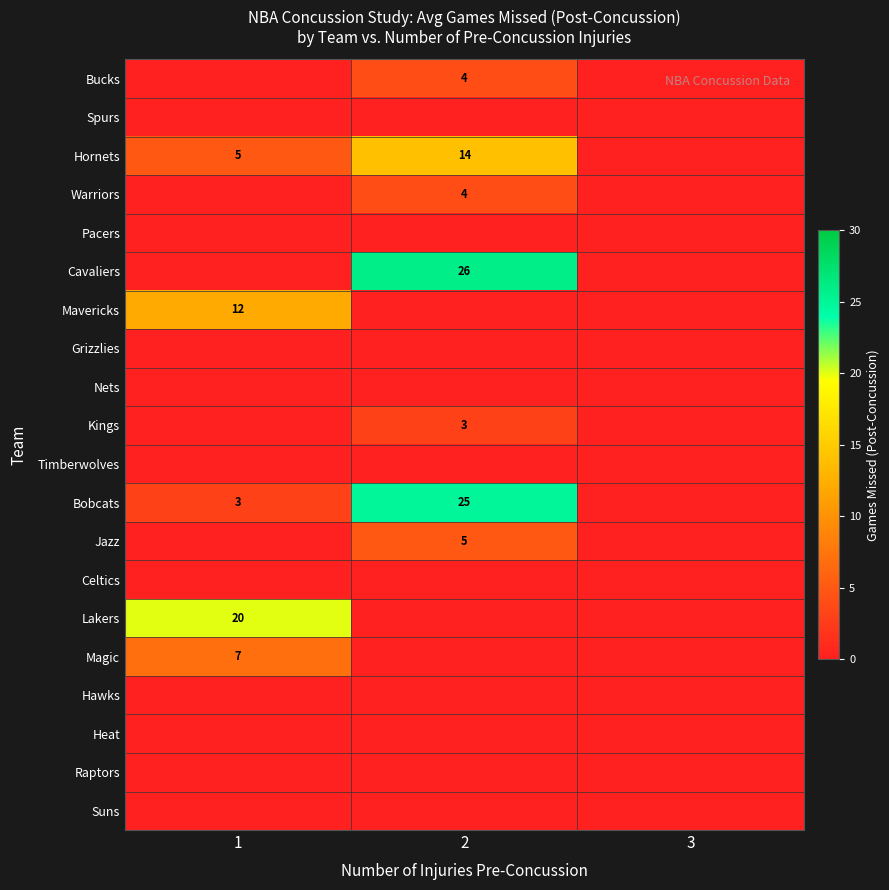

The Bucks series shows 4 at 2. True or false?

True